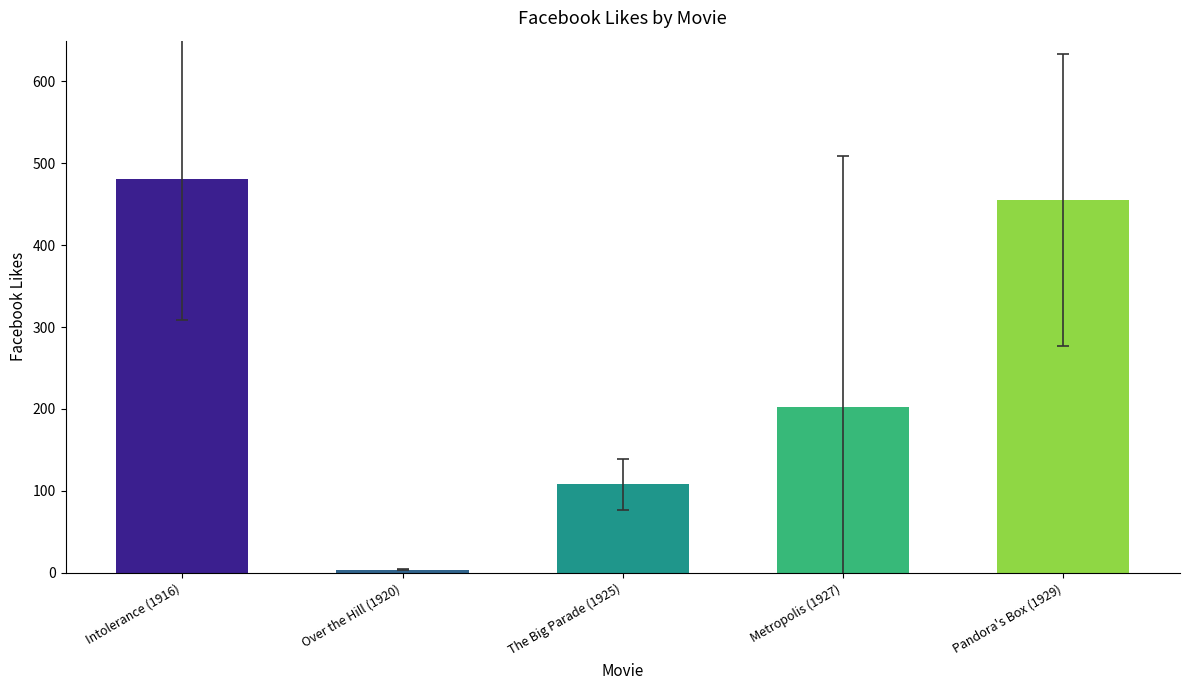

Is it true that the value at Metropolis (1927) is 117?

False